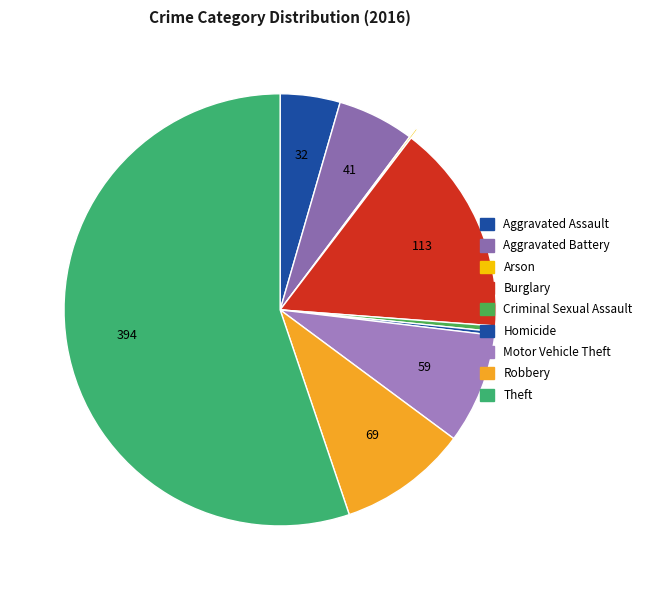

Is there a majority slice in this chart?

Yes